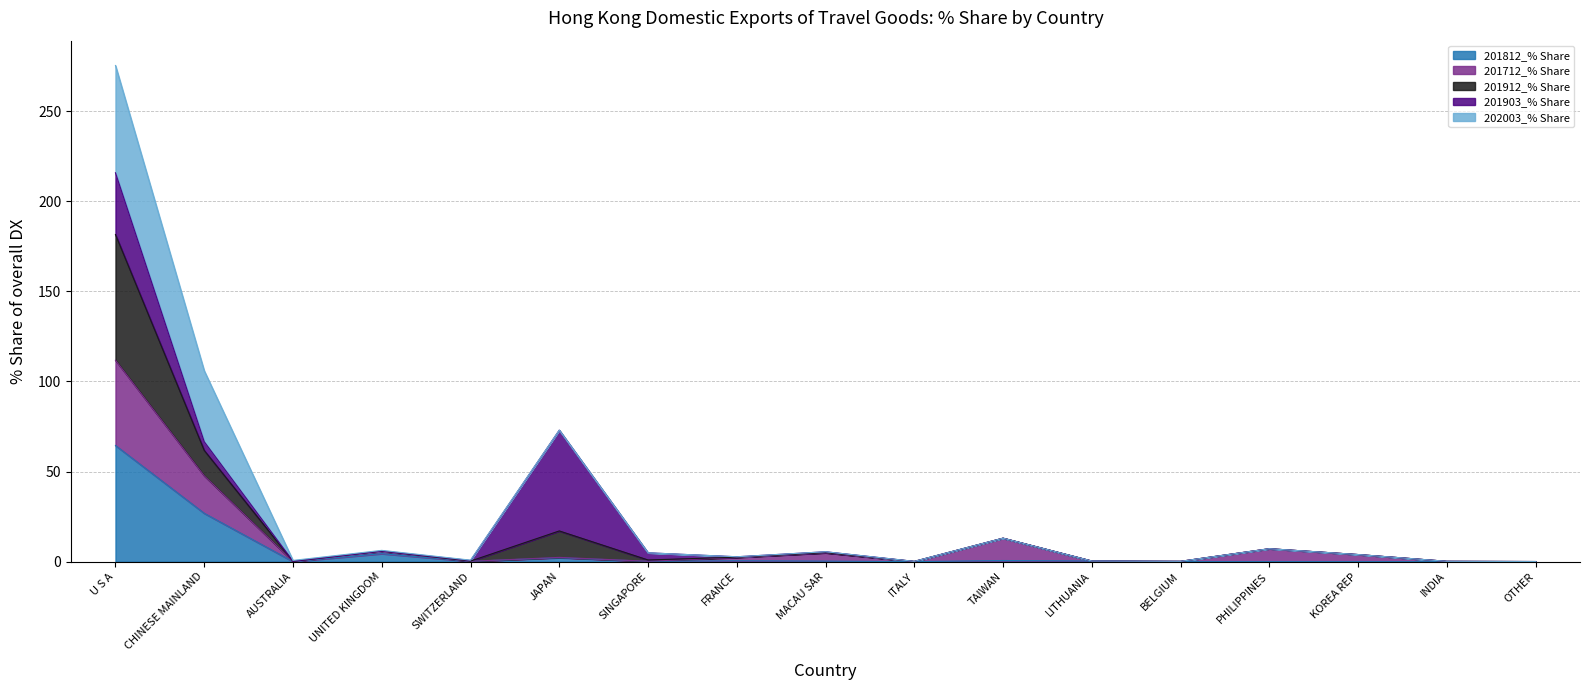

What is the total value across all series at PHILIPPINES?

7.2